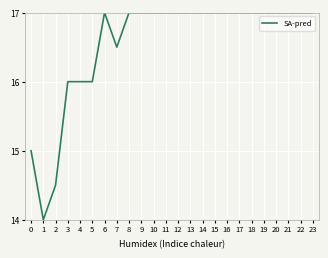

The chart shows a value of 6.1 at 7. True or false?

False